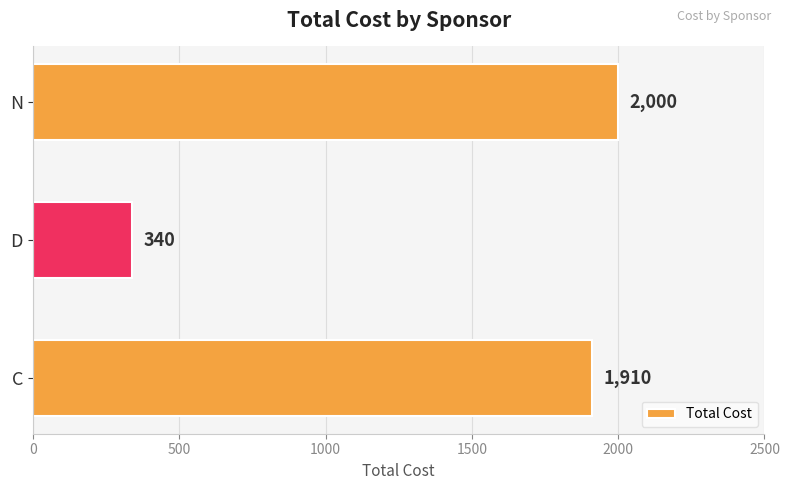

What is the minimum value shown in the chart?

340